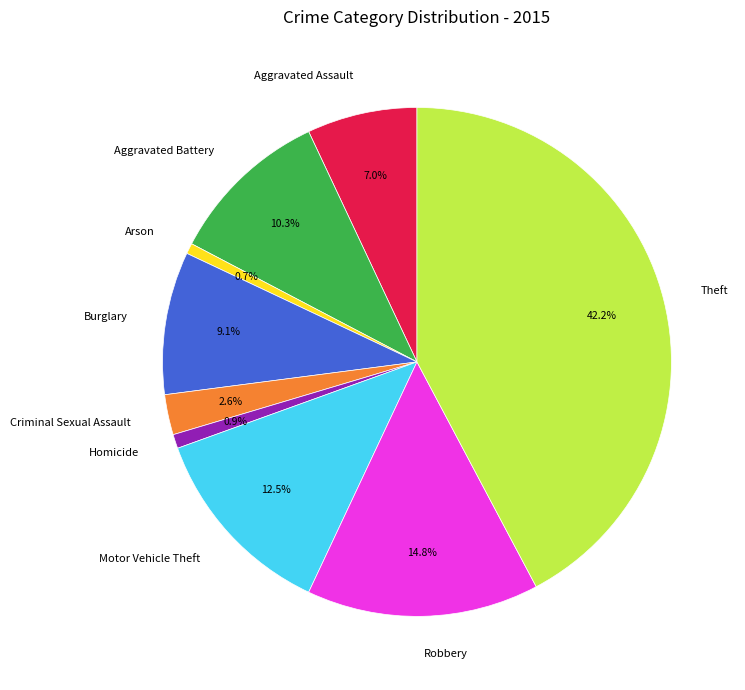

Between Criminal Sexual Assault and Arson, which is larger?

Criminal Sexual Assault